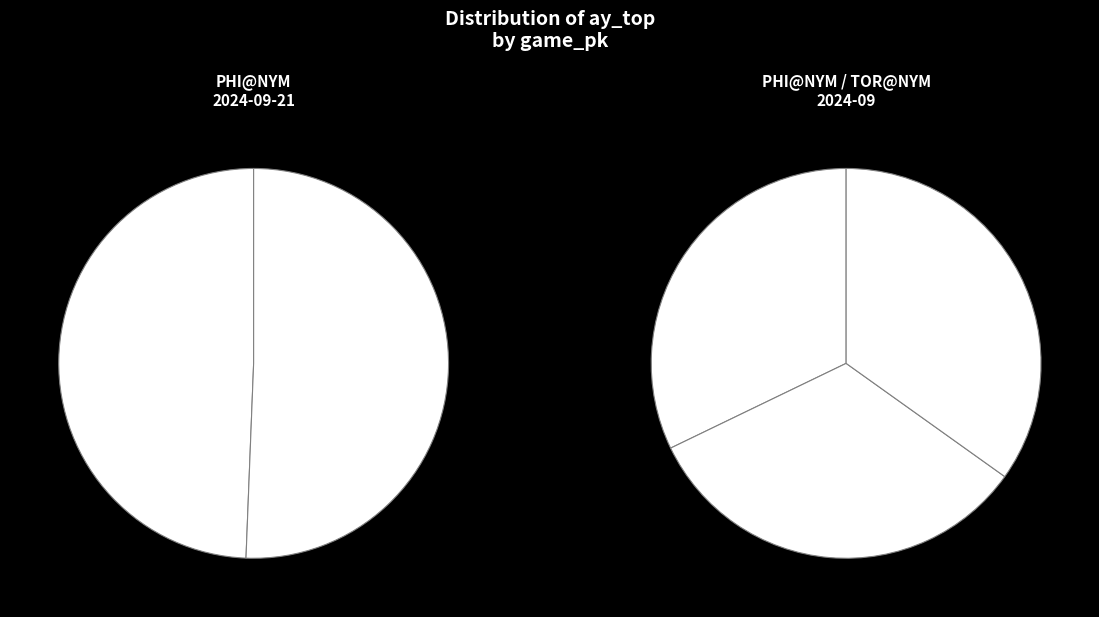

What is the change in value from 745768 to 778465?

+2.5